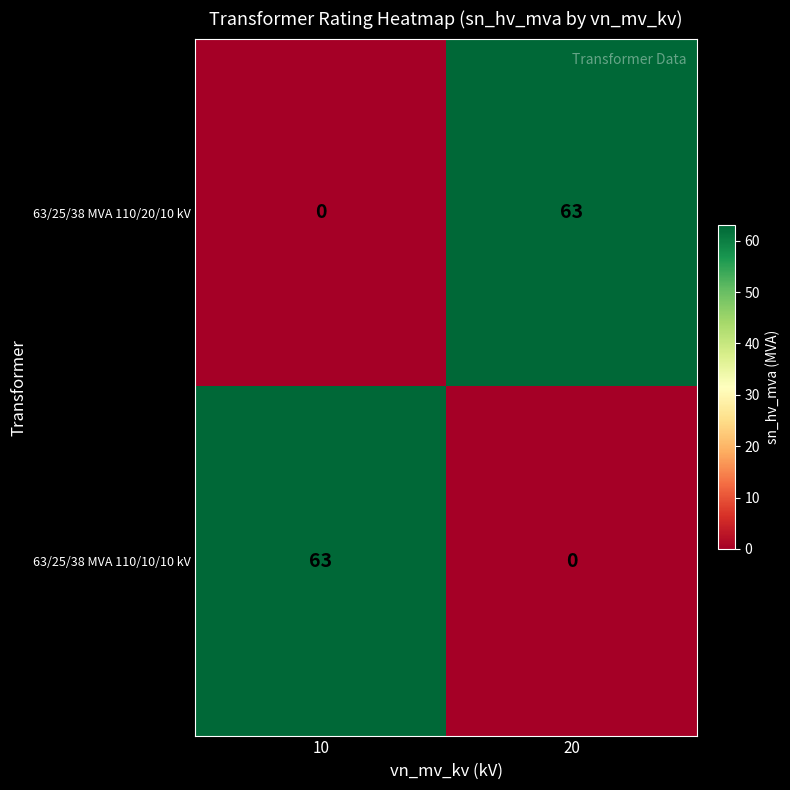

Rank the categories by 63/25/38 MVA 110/20/10 kV value from highest to lowest.

20, 10